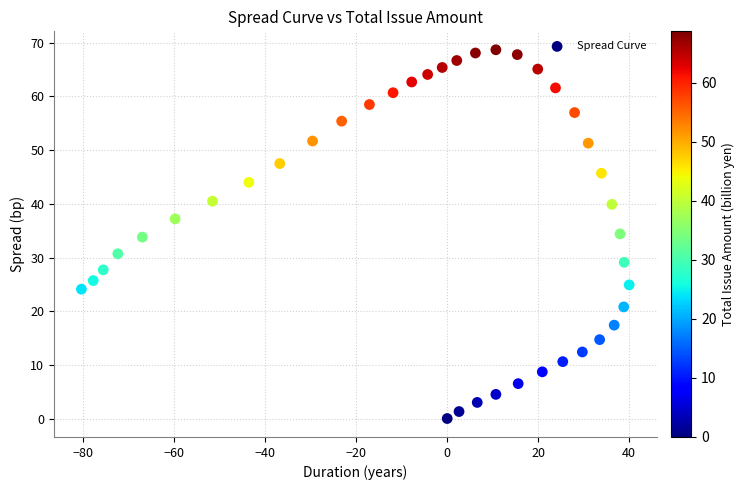

What is the range of Y values (max minus min)?

68.7